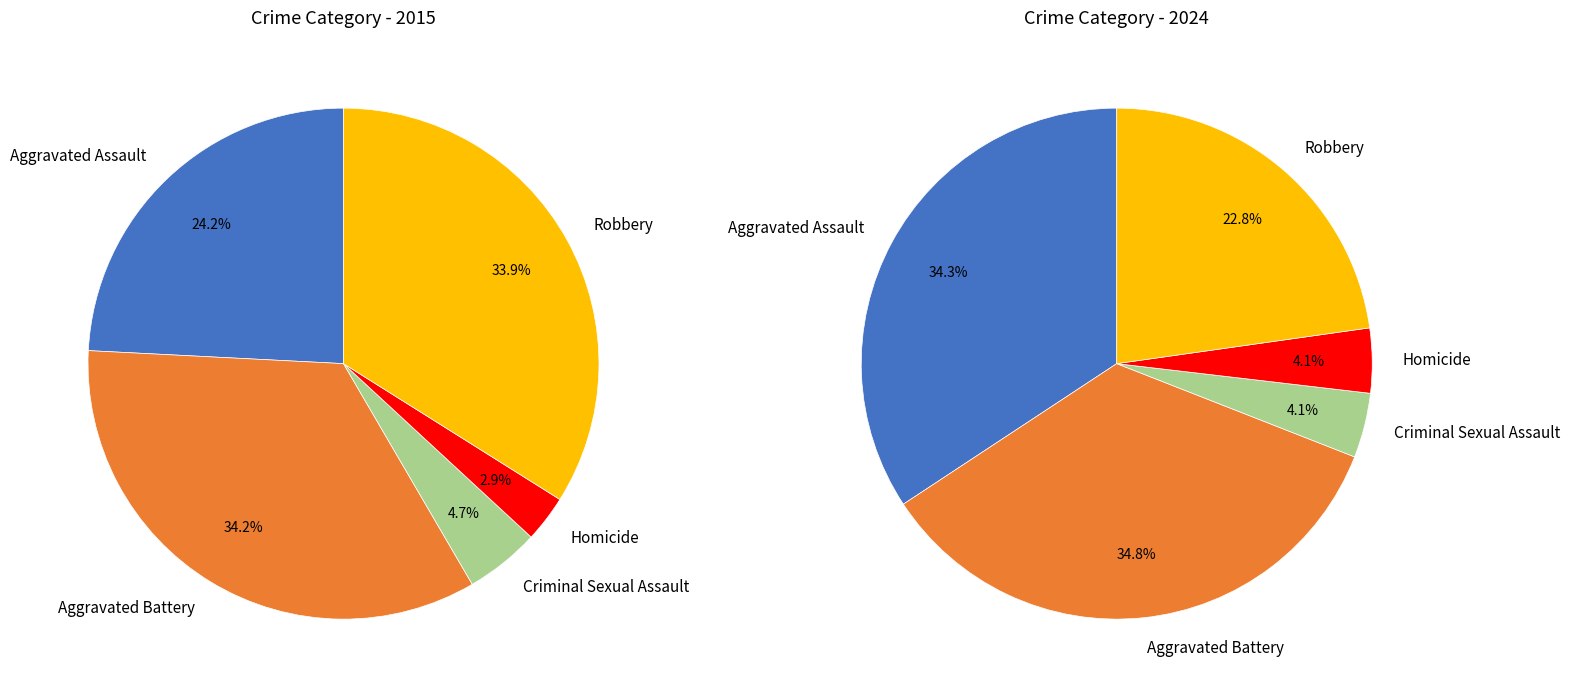

Is there any slice that represents more than half of the pie?

No